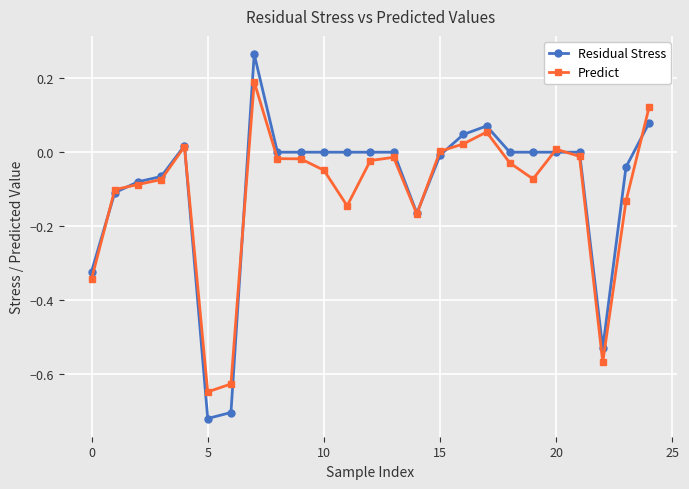

What are all the series names shown in the legend?

Residual Stress, Predict